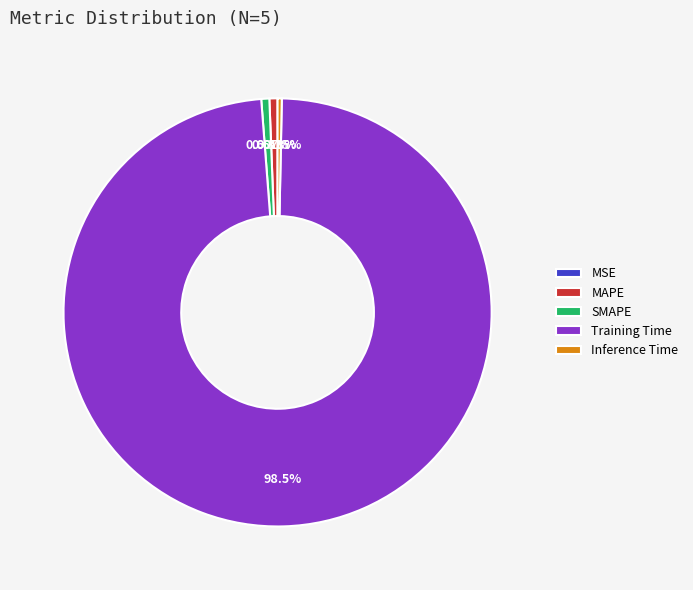

Which slice is the largest?

Training Time